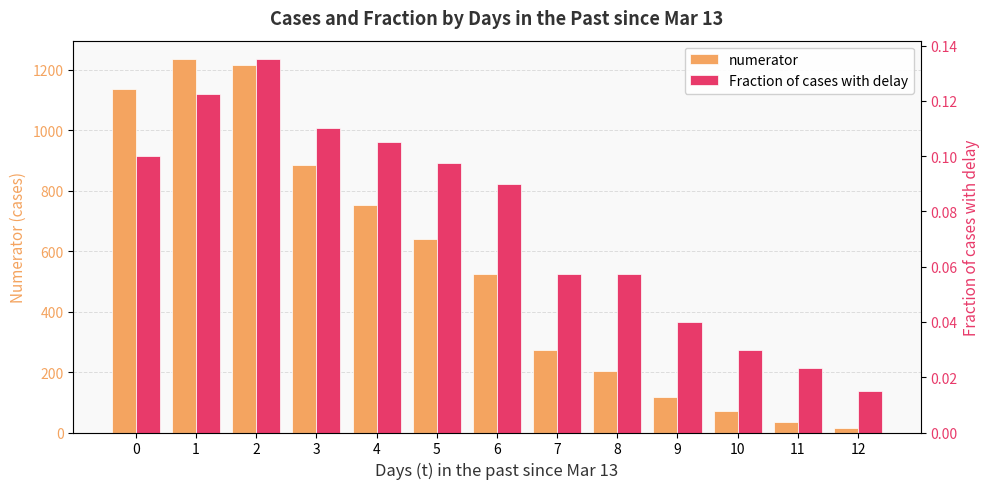

Between 5 and 10, which series saw the biggest shift?

numerator